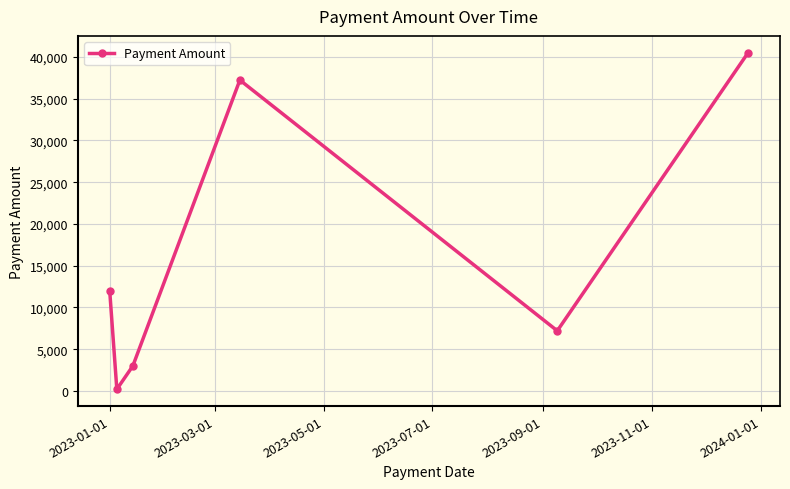

How many points are higher than both their immediate neighbors (excluding endpoints)?

1